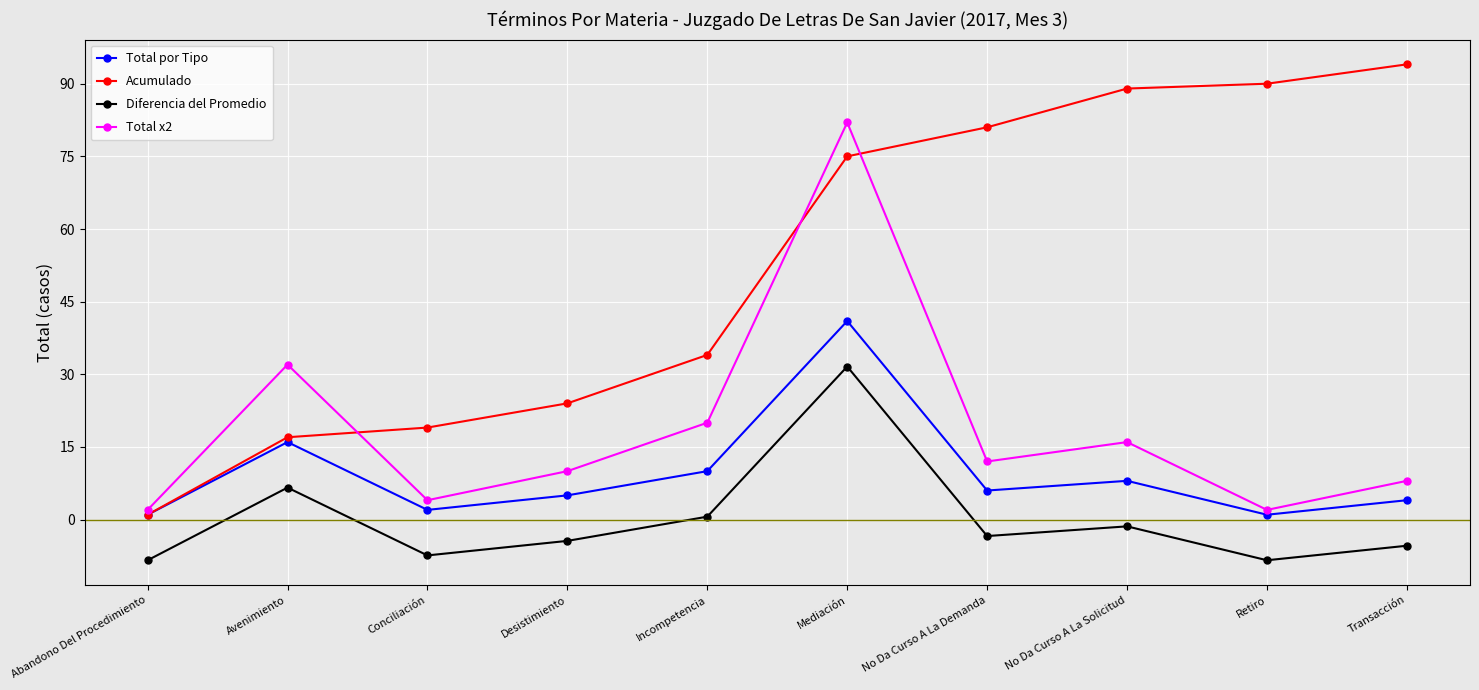

What is the sum of the Total x2 values at Transacción and Mediación?

90.0